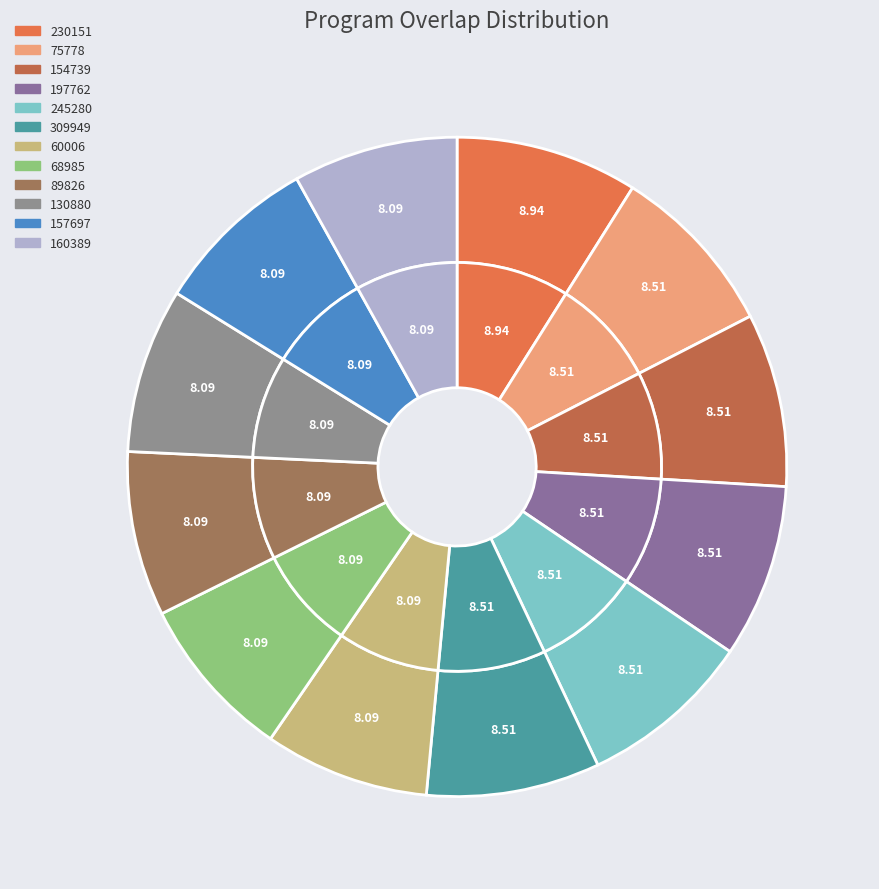

The 60006 slice represents 8% of the pie. True or false?

True